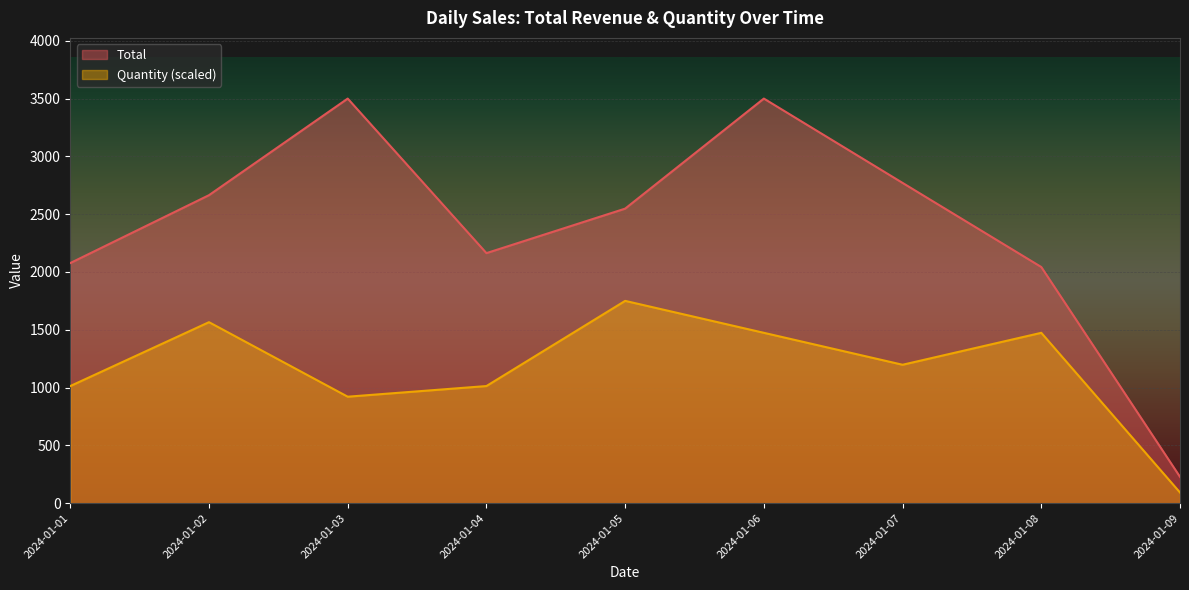

Which series has the largest total across all categories?

Total